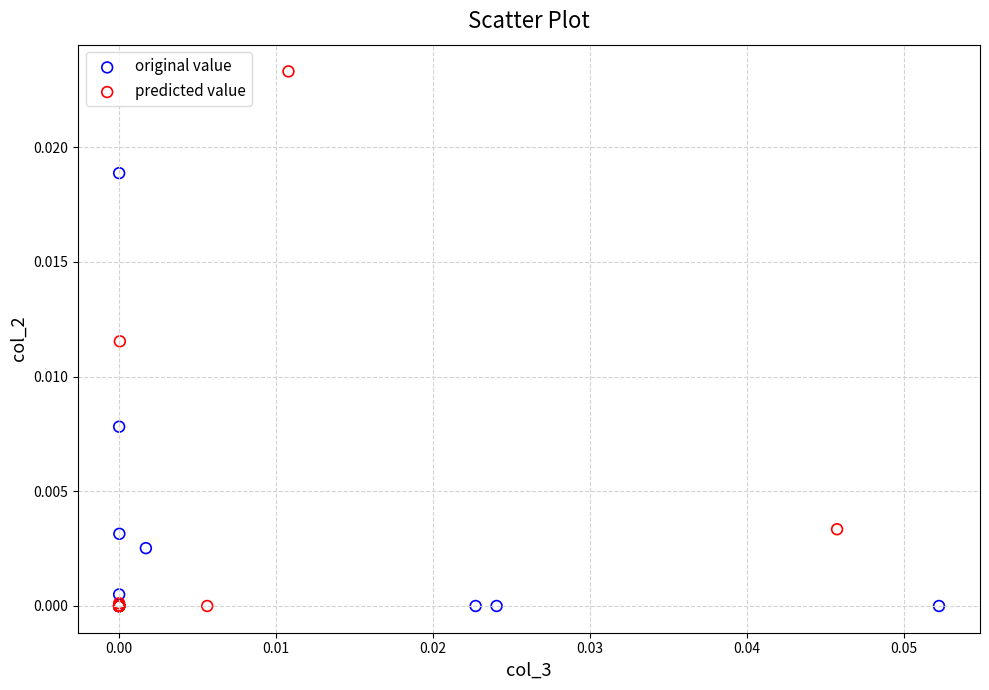

What are all the series names shown in the legend?

original value, predicted value